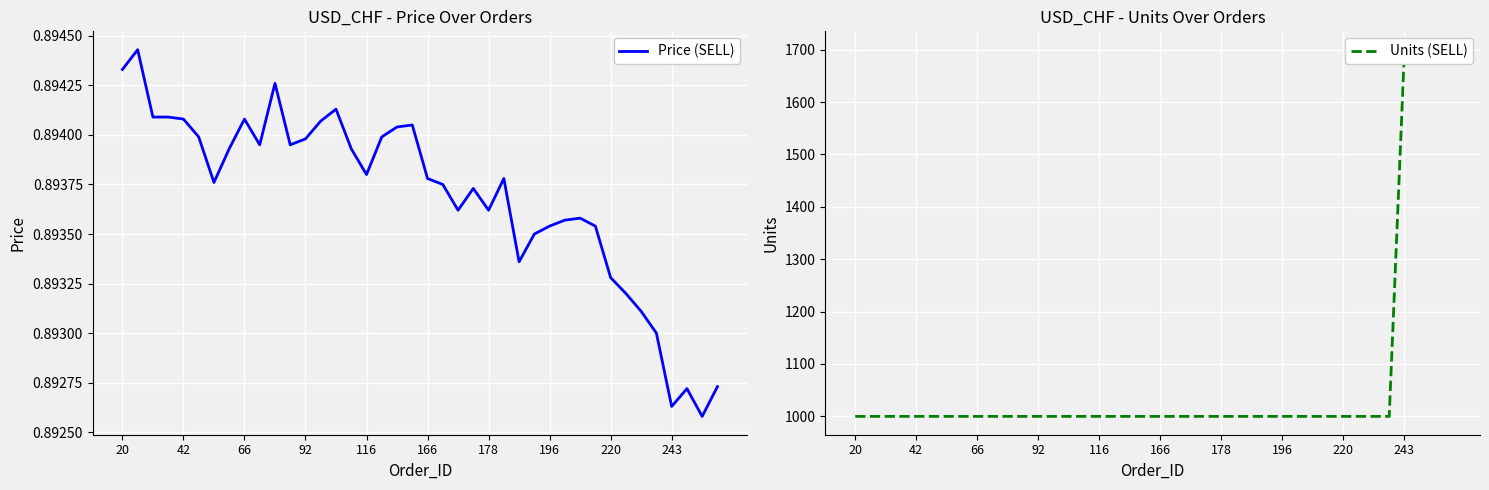

Does the chart display data point markers on the line(s)?

No